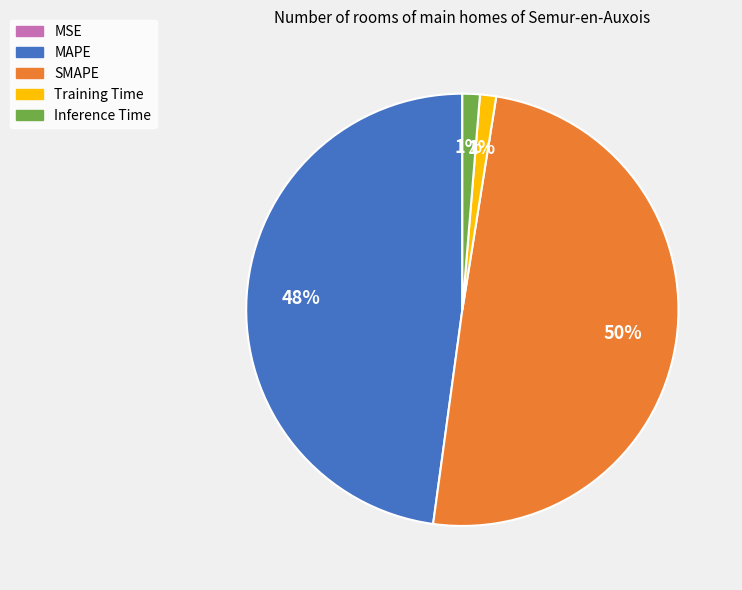

Is MAPE the majority of the pie?

No